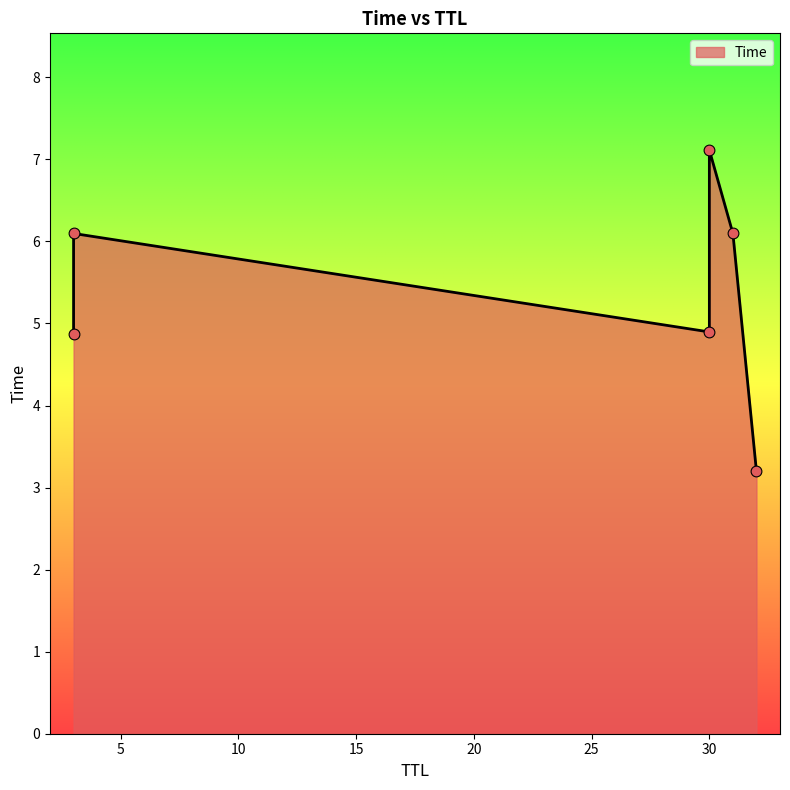

What is the change in value from 30 to 3?

+1.2